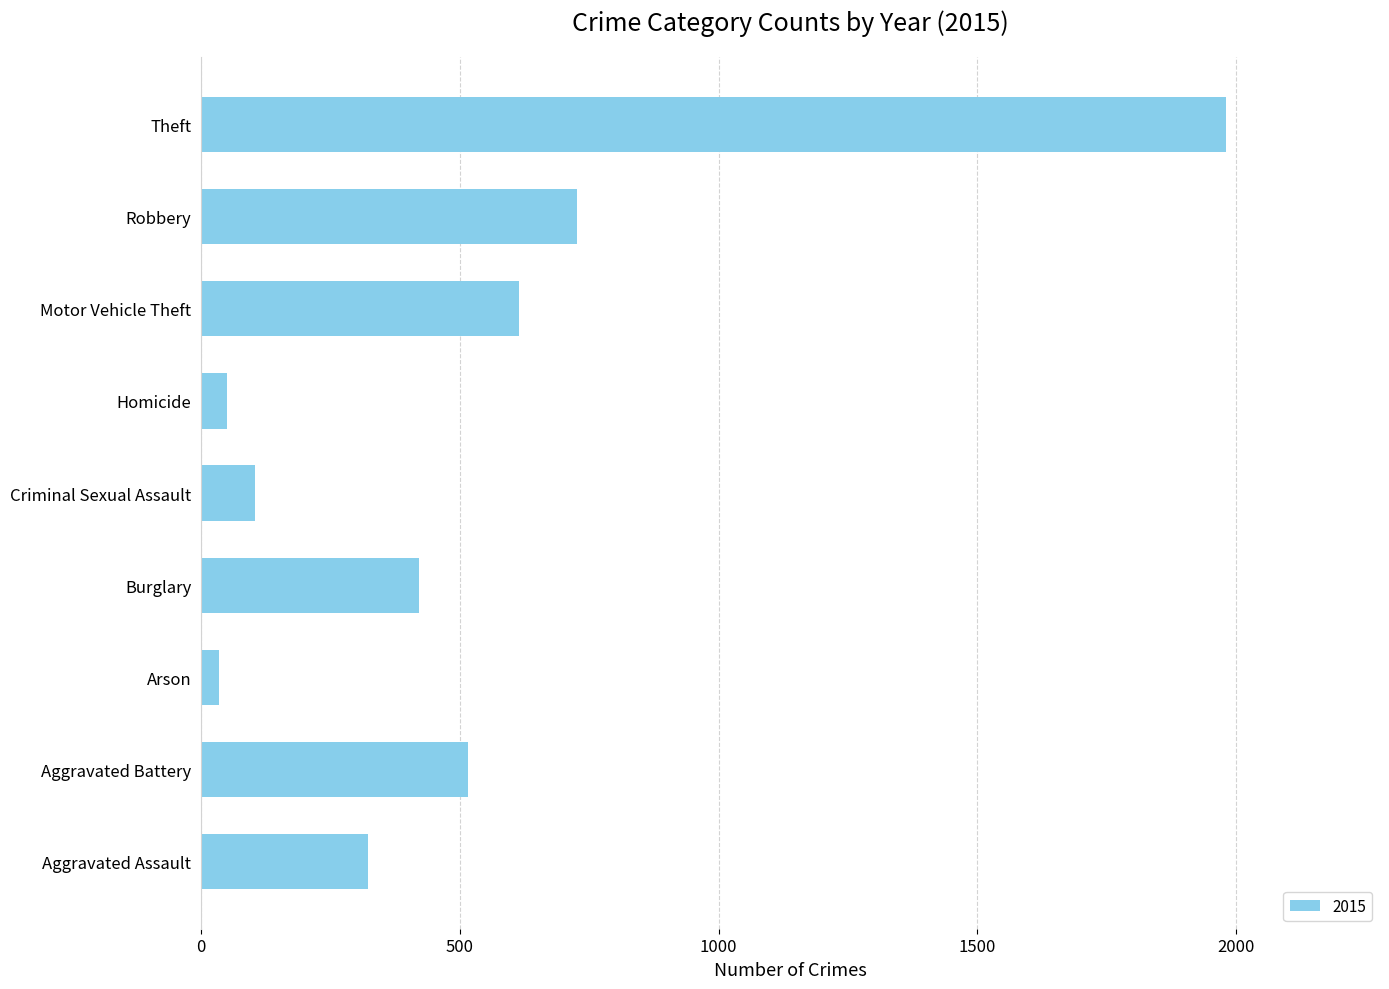

How many categories are shown in the chart?

9